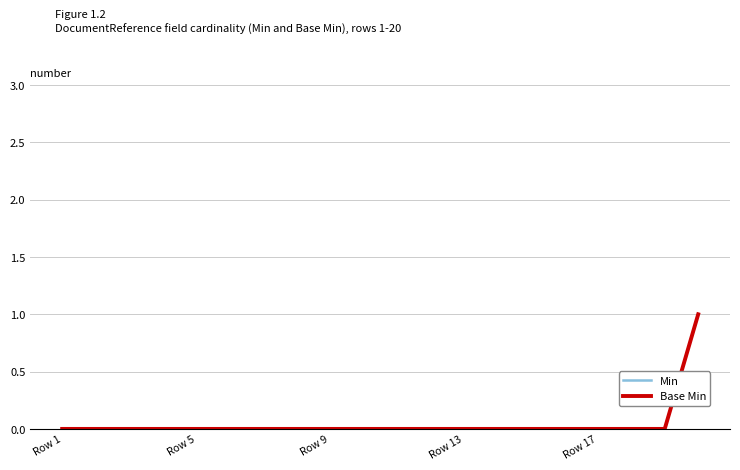

True or false: Base Min and Min intersect in this chart.

False